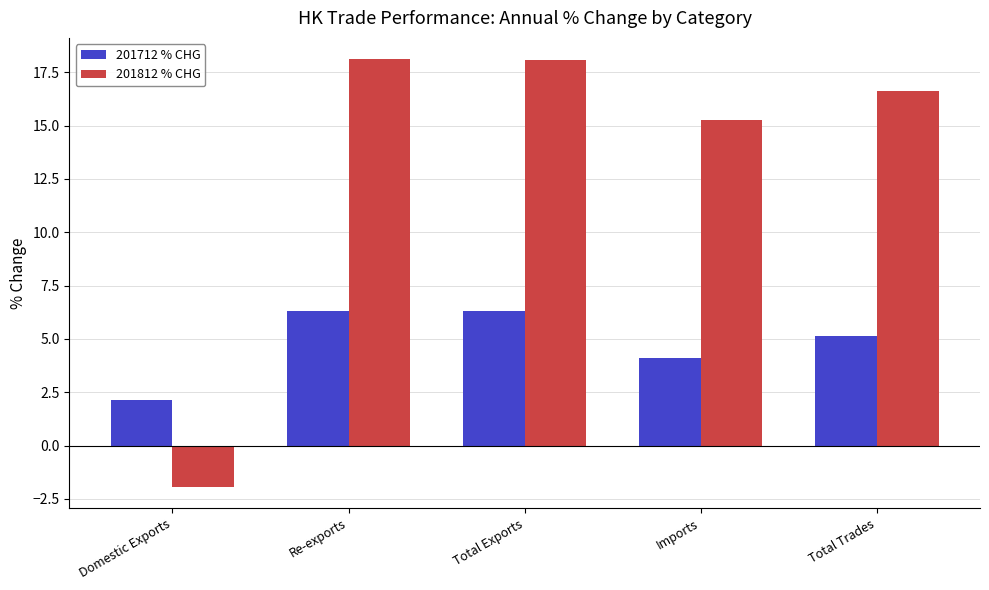

Is it true that 201812 % CHG equals 15.3 at Imports?

True